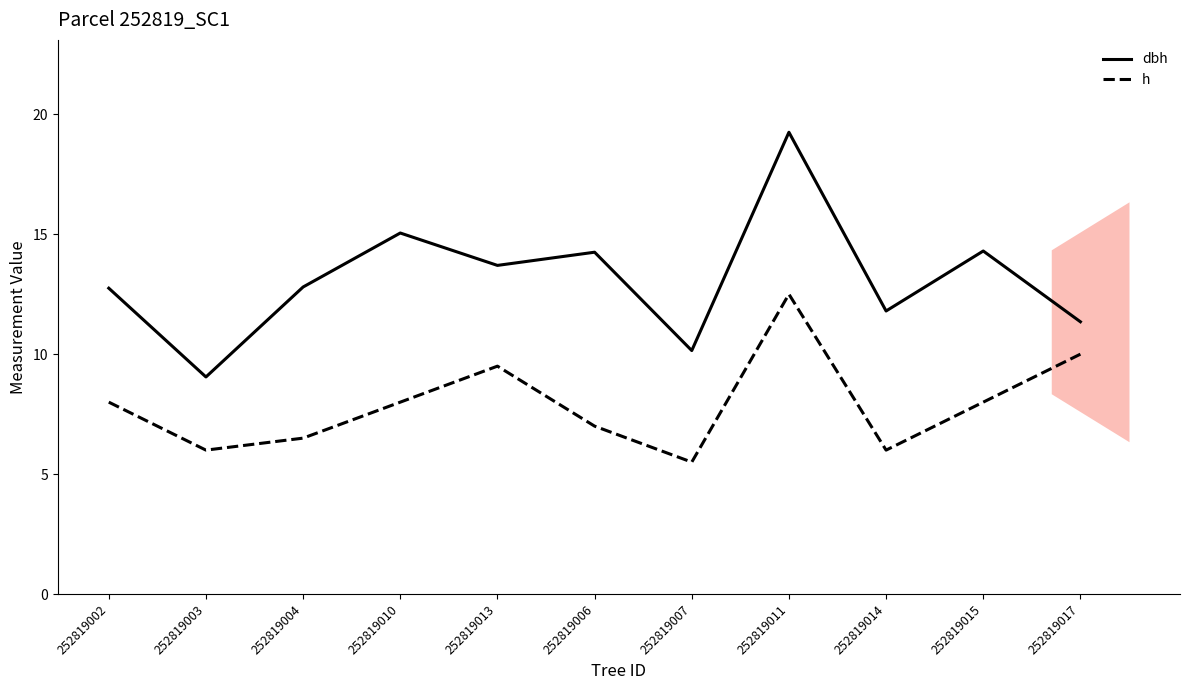

True or false: h and dbh cross at least once.

False